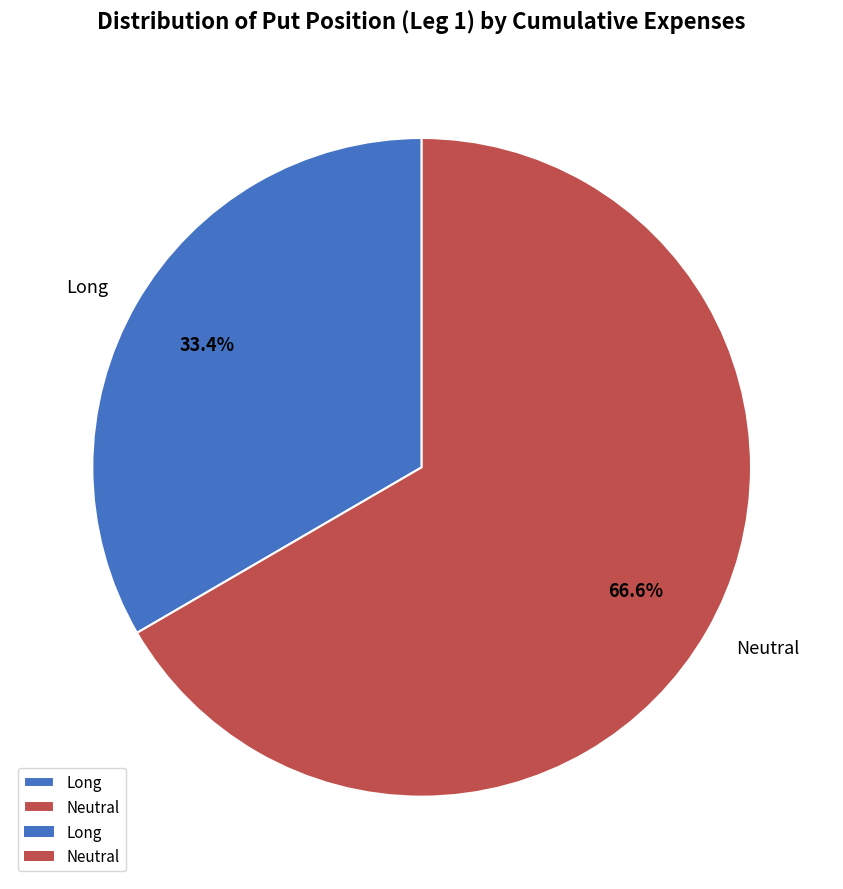

What is the largest slice in the pie chart?

Neutral